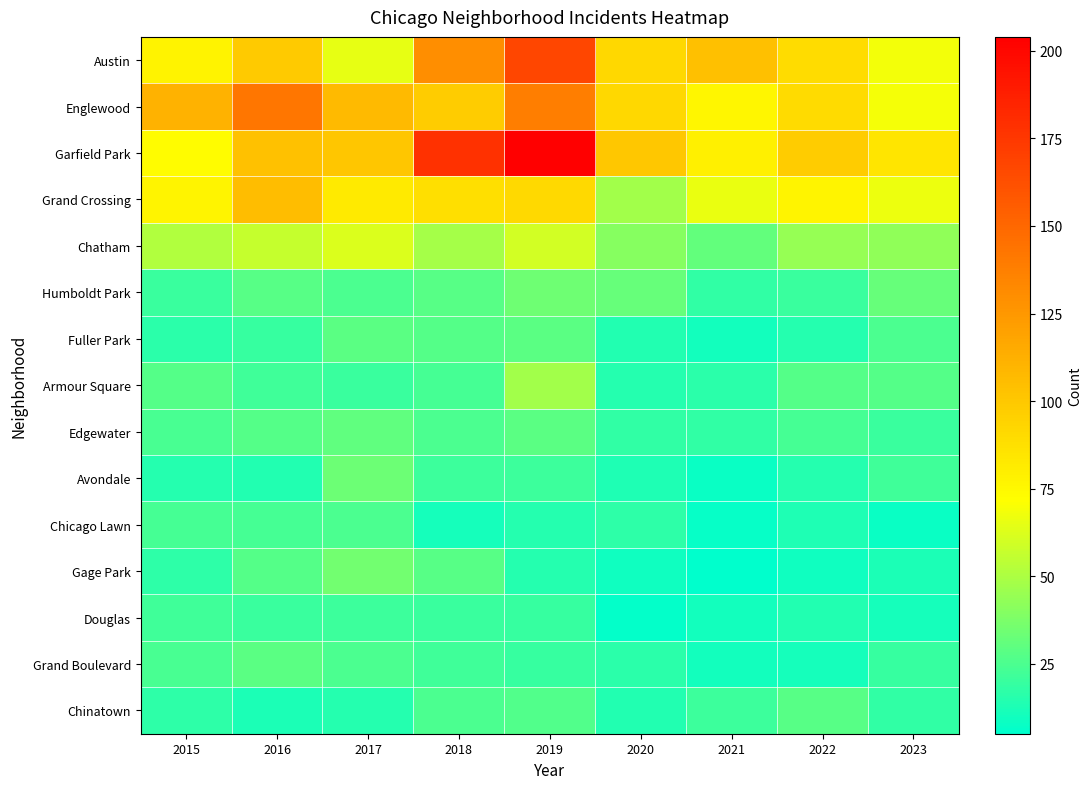

What is the total value across all series at 2016?

728